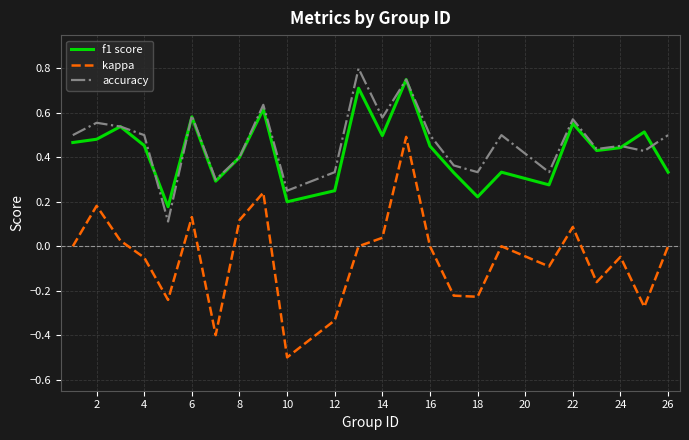

What is the minimum value shown in the chart?

-0.5